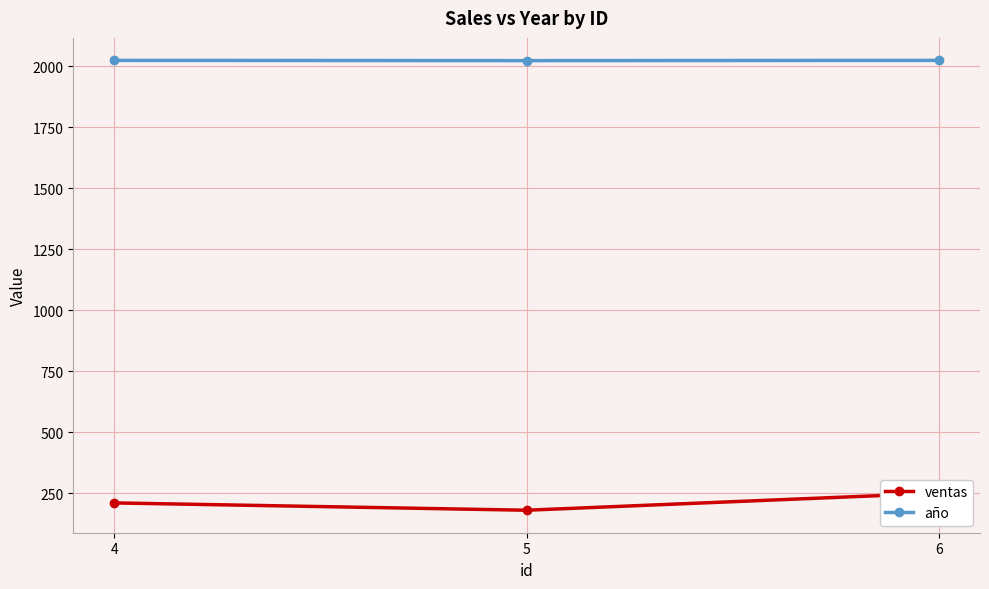

Reading left to right, transcribe all the data shown in this chart.

ventas: 210	180	250
año: 2024	2023	2024